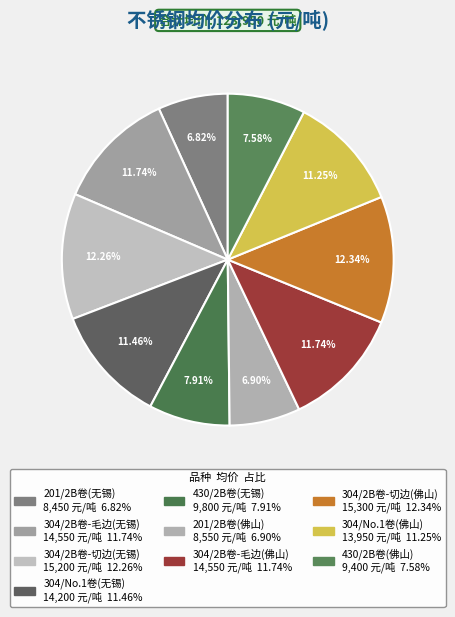

Is 304/No.1卷(无锡) the majority of the pie?

No